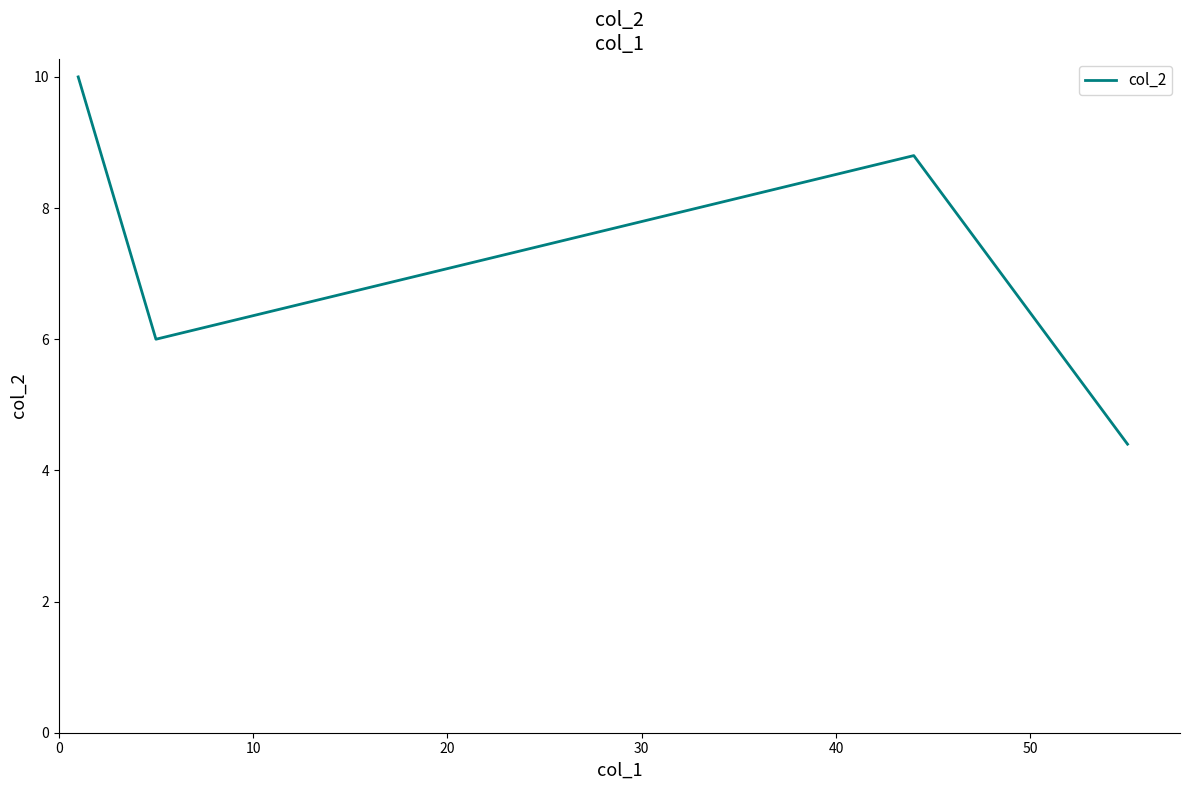

What is the maximum value shown in the chart?

10.0